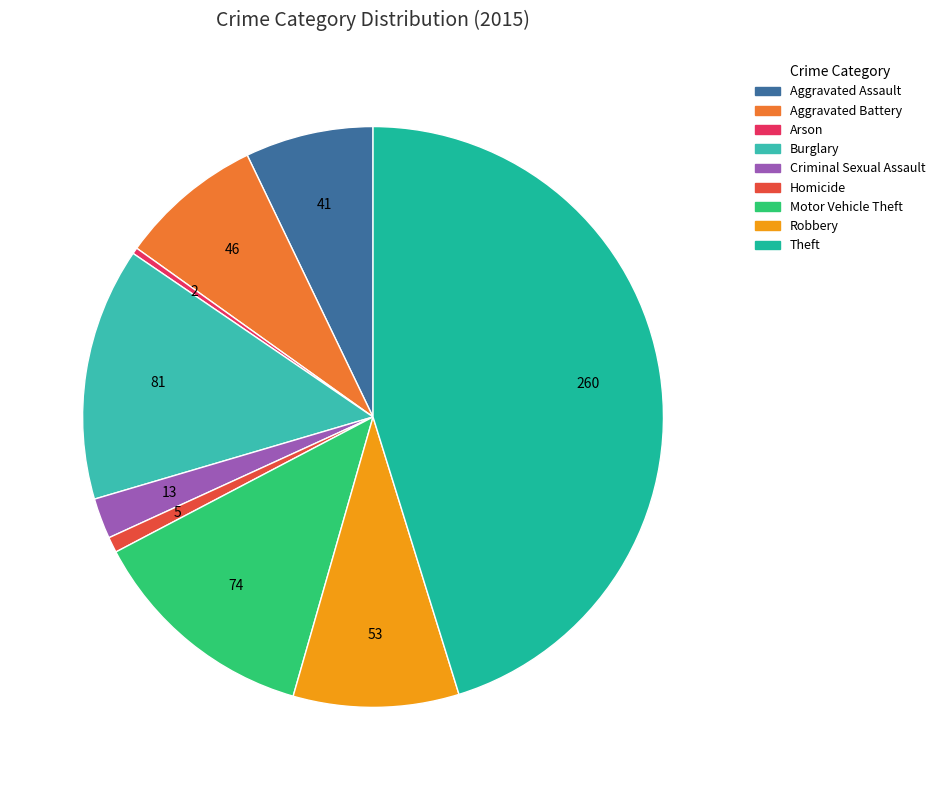

True or false: Criminal Sexual Assault accounts for 2% of the total.

True